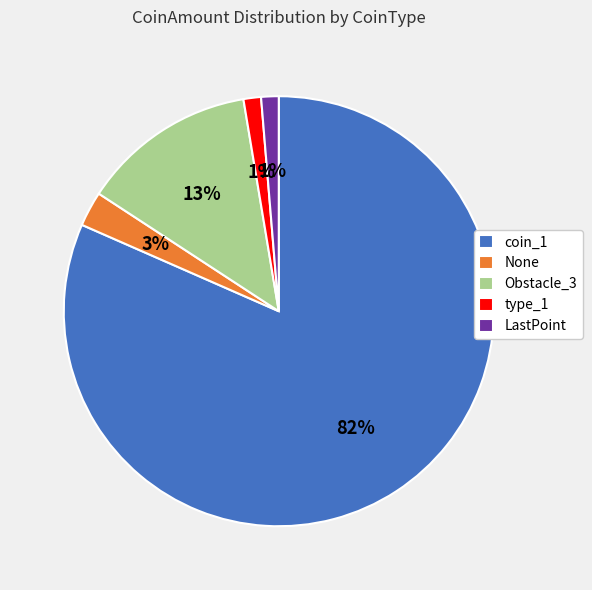

Which category has the biggest portion of the pie?

coin_1